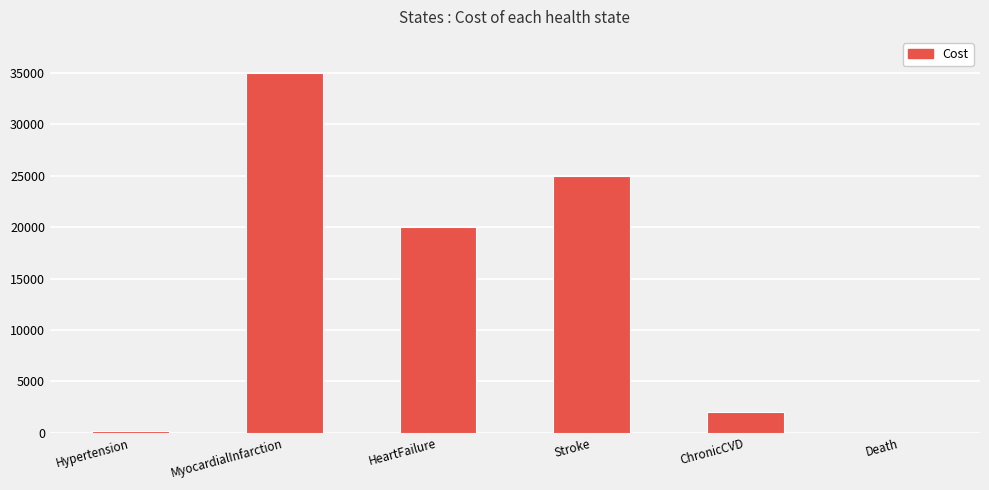

How many categories are shown in the chart?

6